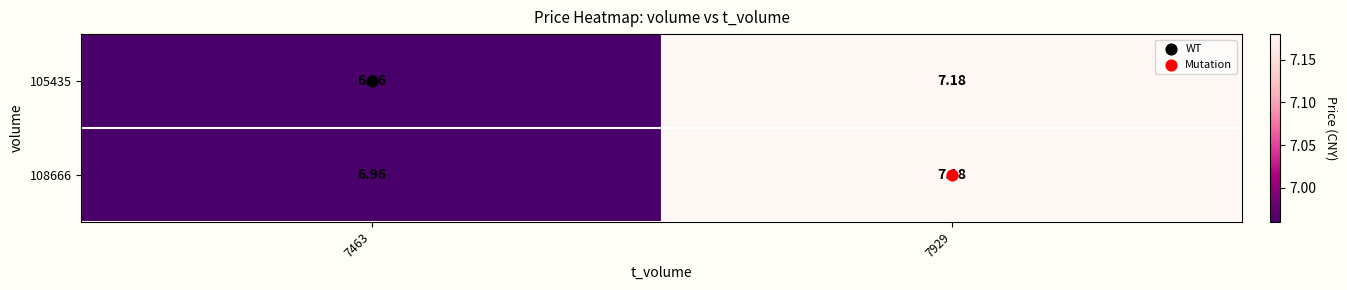

What is the maximum value shown in the chart?

7.2